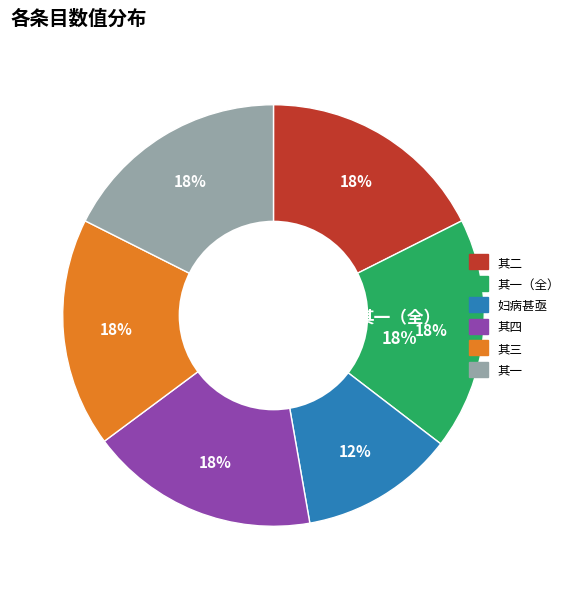

To the nearest percent, what is the difference between the largest and smallest slice percentages?

6%